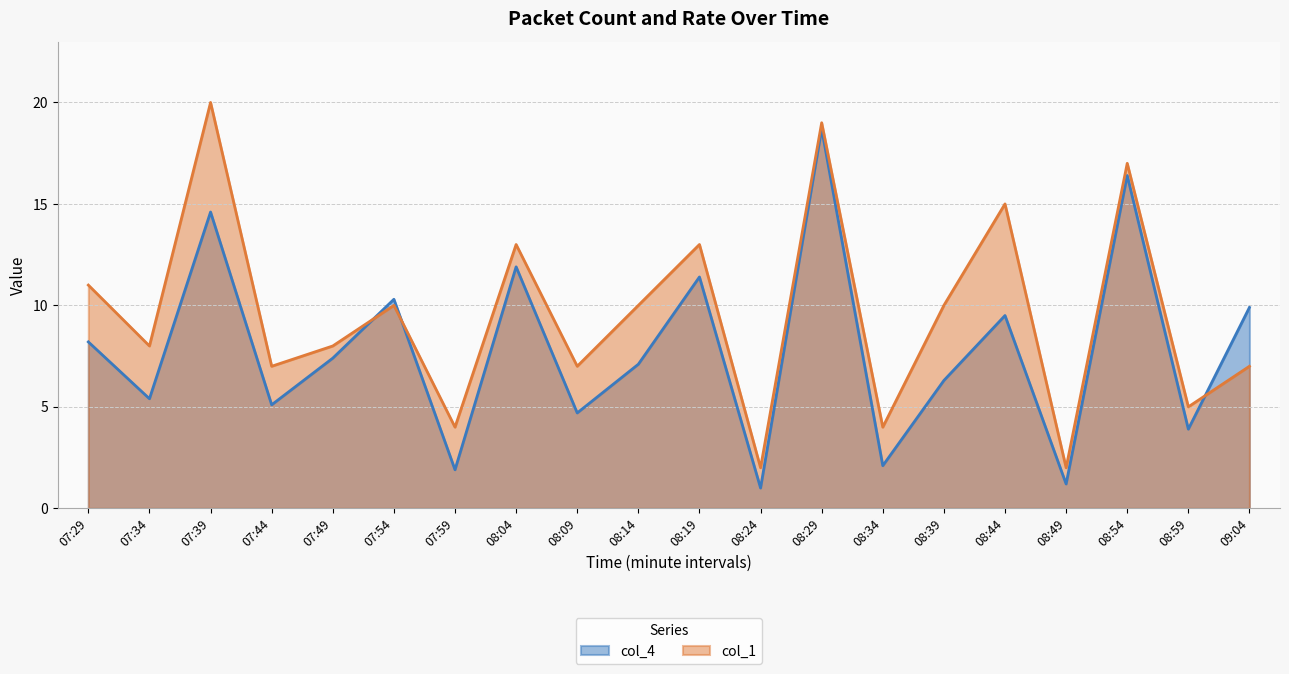

What is the smallest value displayed?

1.0